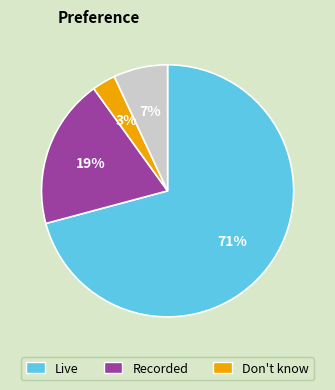

To the nearest percent, what is the difference between the largest and smallest slice percentages?

68%